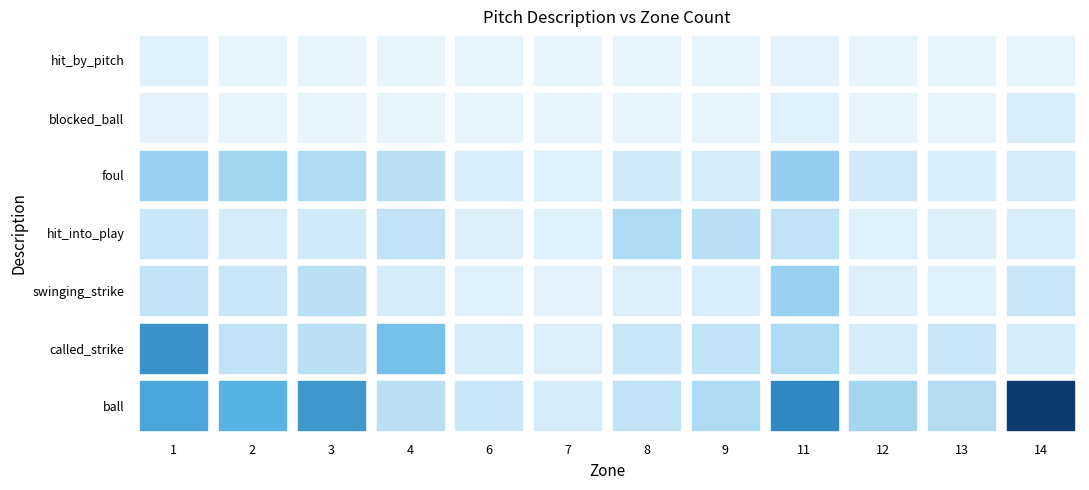

Reading right to left, extract all data points from this chart.

ball: 110	14	18	60	15	10	5	8	12	52	38	45
called_strike: 5	8	5	15	10	8	3	5	30	12	10	55
swinging_strike: 8	2	3	20	4	3	1	2	5	12	8	10
hit_into_play: 4	3	2	10	12	15	2	3	10	6	5	8
foul: 5	4	6	22	5	6	2	4	12	15	18	20
blocked_ball: 4	0	0	2	0	0	0	0	0	0	0	1
hit_by_pitch: 0	0	0	1	0	0	0	0	0	0	0	2